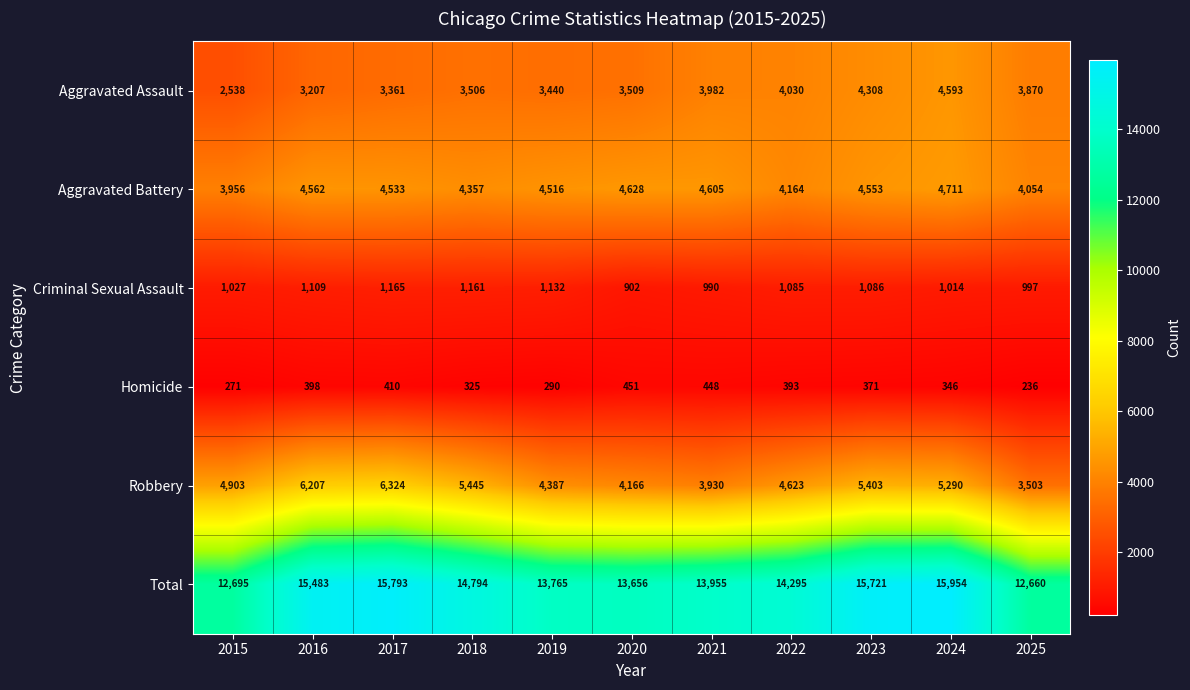

Which series has the widest spread of values?

Total